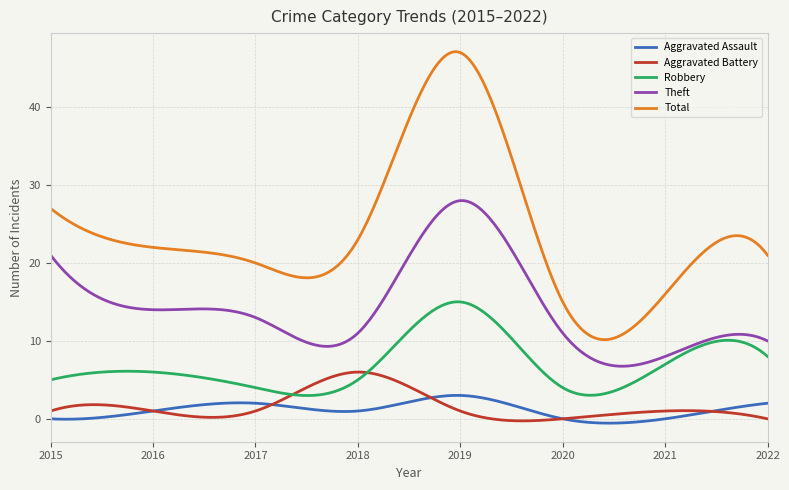

True or false: Aggravated Battery and Theft cross at least once.

False